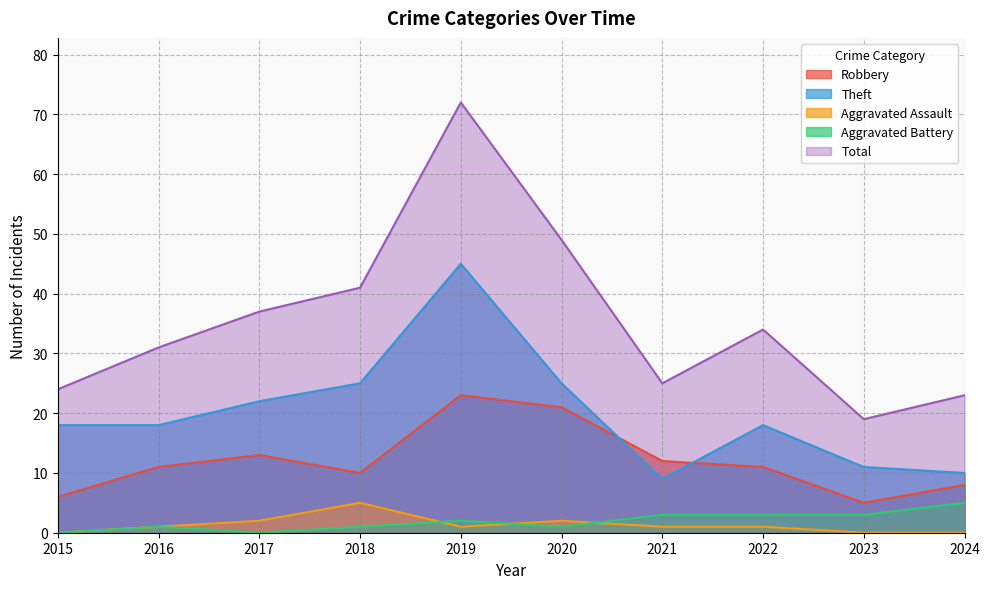

The value of Theft at 2024 is 10. True or false?

True